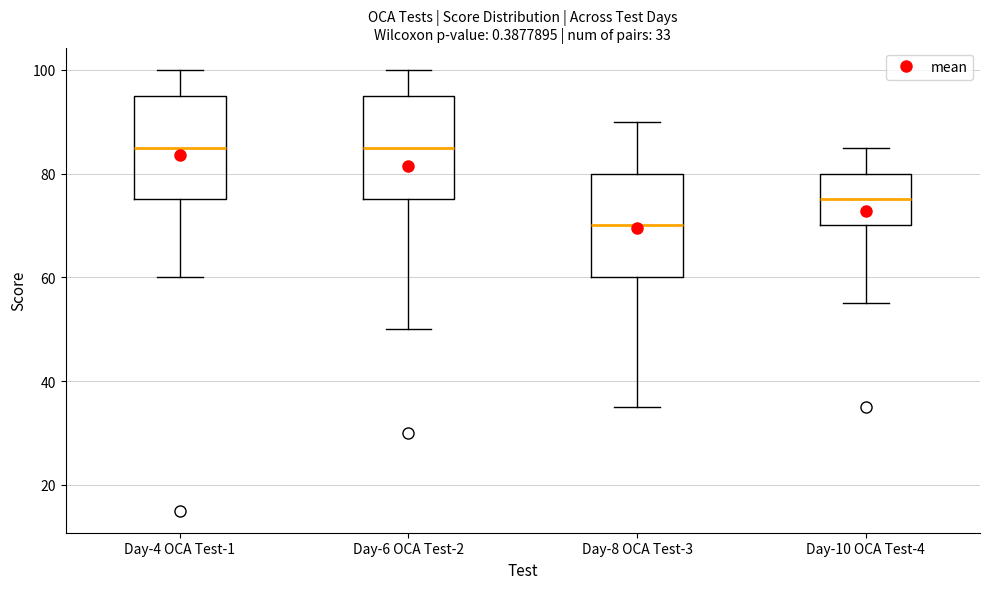

Which box has the lowest median line?

Day-8 OCA Test-3